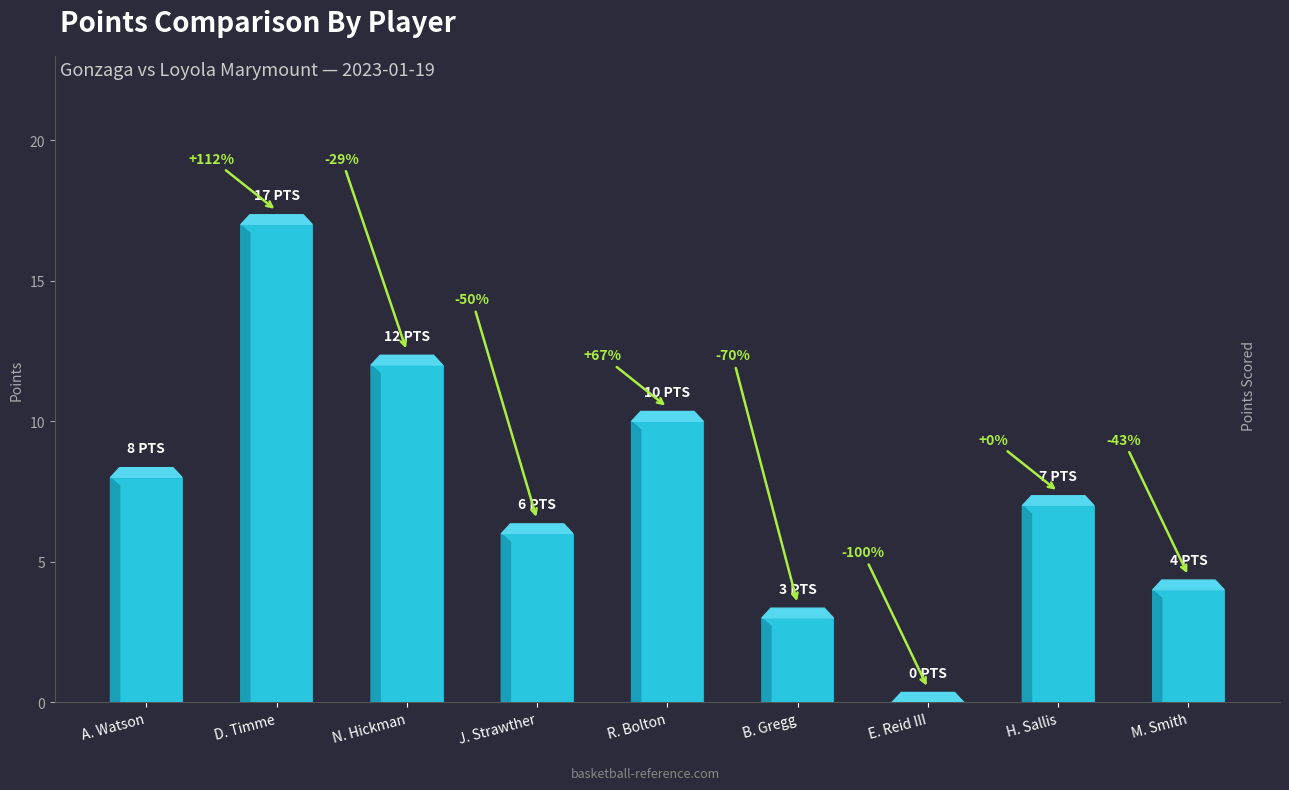

Are the bars horizontal?

No